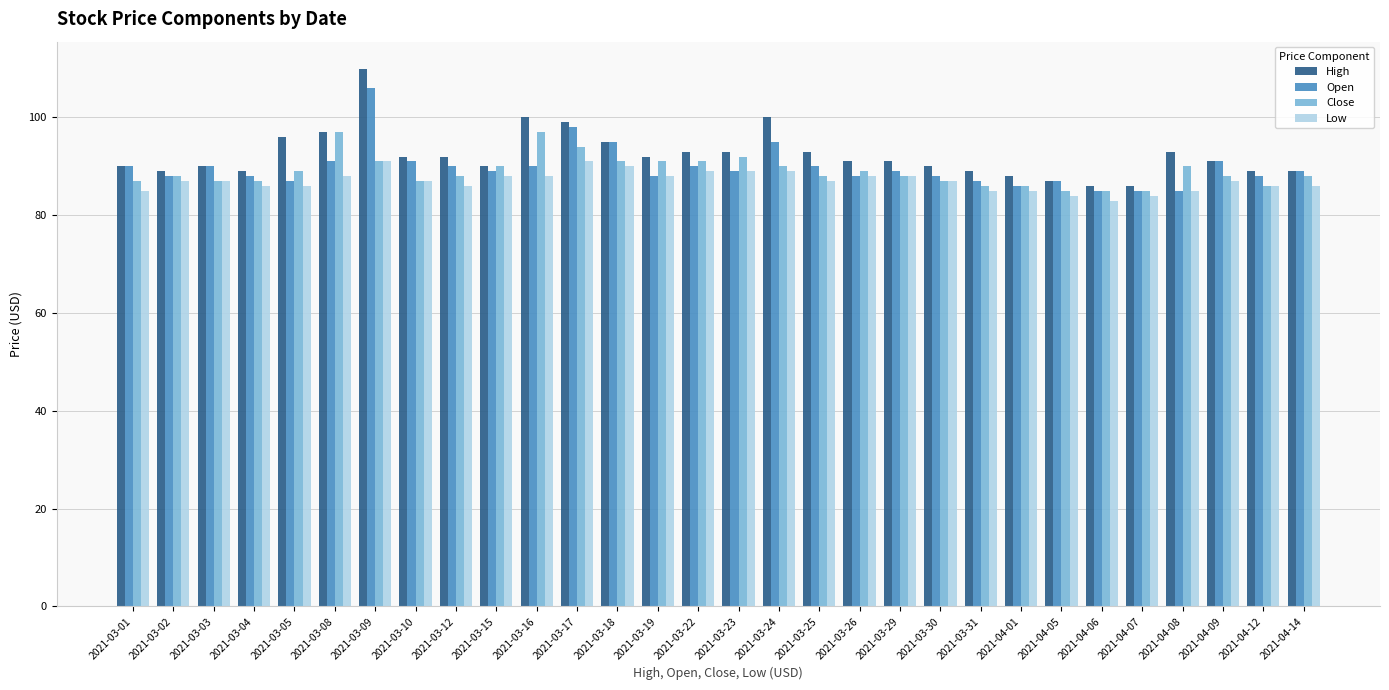

Reading left to right, list all the values displayed in this chart.

High: 2021-03-01=90	2021-03-02=89	2021-03-03=90	2021-03-04=89	2021-03-05=96	2021-03-08=97	2021-03-09=110	2021-03-10=92	2021-03-12=92	2021-03-15=90	2021-03-16=100	2021-03-17=99	2021-03-18=95	2021-03-19=92	2021-03-22=93	2021-03-23=93	2021-03-24=100	2021-03-25=93	2021-03-26=91	2021-03-29=91	2021-03-30=90	2021-03-31=89	2021-04-01=88	2021-04-05=87	2021-04-06=86	2021-04-07=86	2021-04-08=93	2021-04-09=91	2021-04-12=89	2021-04-14=89
Open: 2021-03-01=90	2021-03-02=88	2021-03-03=90	2021-03-04=88	2021-03-05=87	2021-03-08=91	2021-03-09=106	2021-03-10=91	2021-03-12=90	2021-03-15=89	2021-03-16=90	2021-03-17=98	2021-03-18=95	2021-03-19=88	2021-03-22=90	2021-03-23=89	2021-03-24=95	2021-03-25=90	2021-03-26=88	2021-03-29=89	2021-03-30=88	2021-03-31=87	2021-04-01=86	2021-04-05=87	2021-04-06=85	2021-04-07=85	2021-04-08=85	2021-04-09=91	2021-04-12=88	2021-04-14=89
Close: 2021-03-01=87	2021-03-02=88	2021-03-03=87	2021-03-04=87	2021-03-05=89	2021-03-08=97	2021-03-09=91	2021-03-10=87	2021-03-12=88	2021-03-15=90	2021-03-16=97	2021-03-17=94	2021-03-18=91	2021-03-19=91	2021-03-22=91	2021-03-23=92	2021-03-24=90	2021-03-25=88	2021-03-26=89	2021-03-29=88	2021-03-30=87	2021-03-31=86	2021-04-01=86	2021-04-05=85	2021-04-06=85	2021-04-07=85	2021-04-08=90	2021-04-09=88	2021-04-12=86	2021-04-14=88
Low: 2021-03-01=85	2021-03-02=87	2021-03-03=87	2021-03-04=86	2021-03-05=86	2021-03-08=88	2021-03-09=91	2021-03-10=87	2021-03-12=86	2021-03-15=88	2021-03-16=88	2021-03-17=91	2021-03-18=90	2021-03-19=88	2021-03-22=89	2021-03-23=89	2021-03-24=89	2021-03-25=87	2021-03-26=88	2021-03-29=88	2021-03-30=87	2021-03-31=85	2021-04-01=85	2021-04-05=84	2021-04-06=83	2021-04-07=84	2021-04-08=85	2021-04-09=87	2021-04-12=86	2021-04-14=86